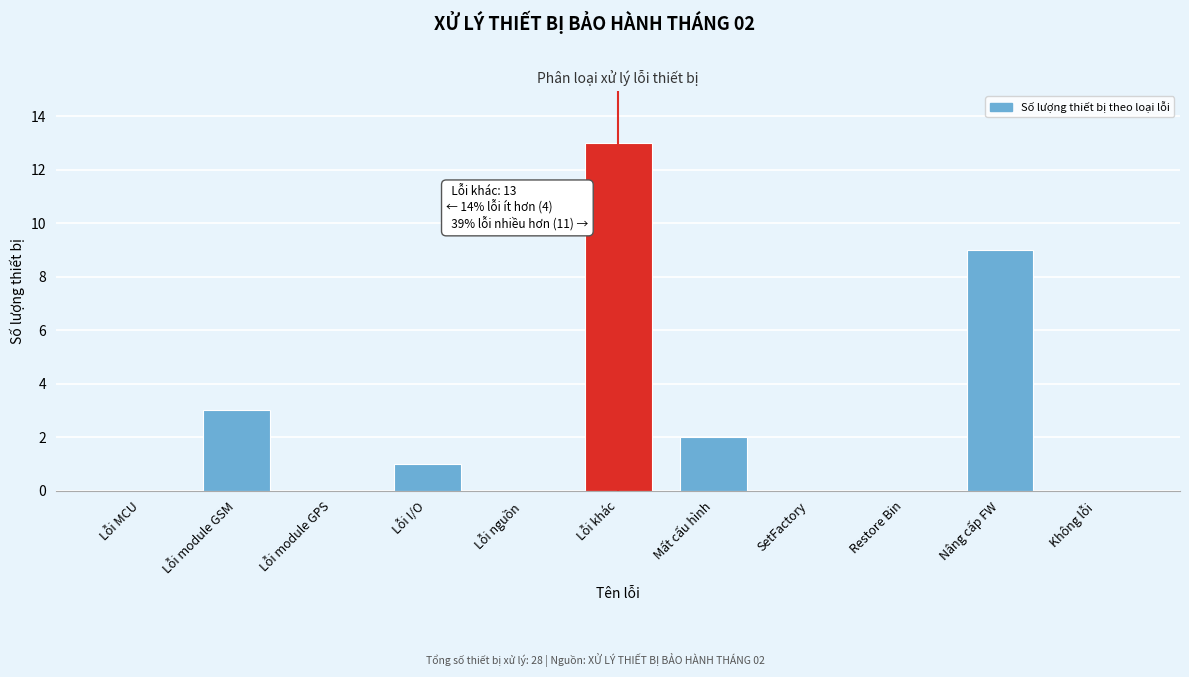

Reading right to left, extract all data points from this chart.

Không lỗi=0	Nâng cấp FW=9	Restore Bin=0	SetFactory=0	Mất cấu hình=2	Lỗi khác=13	Lỗi nguồn=0	Lỗi I/O=1	Lỗi module GPS=0	Lỗi module GSM=3	Lỗi MCU=0